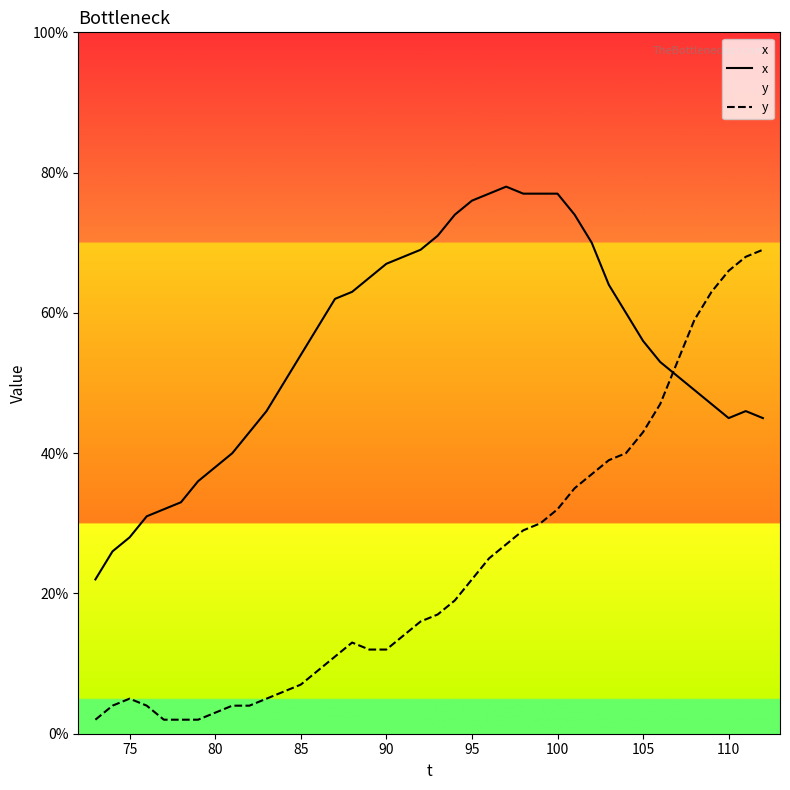

How many times do y and x cross each other?

1